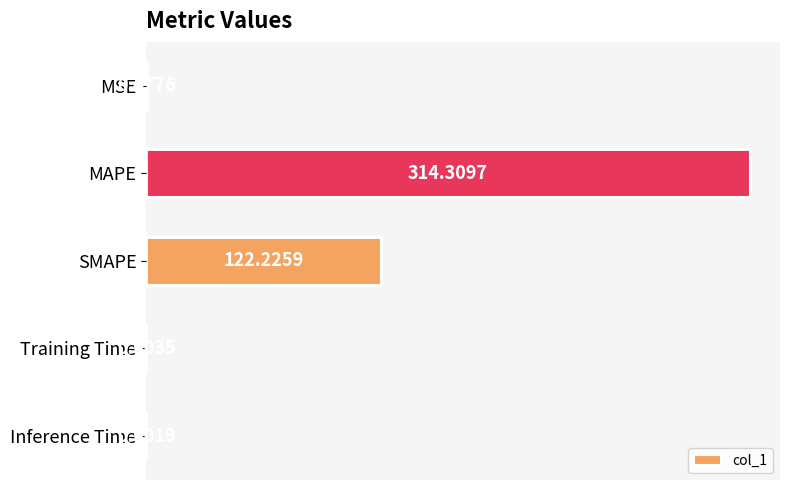

What is the sum of all values?

437.0